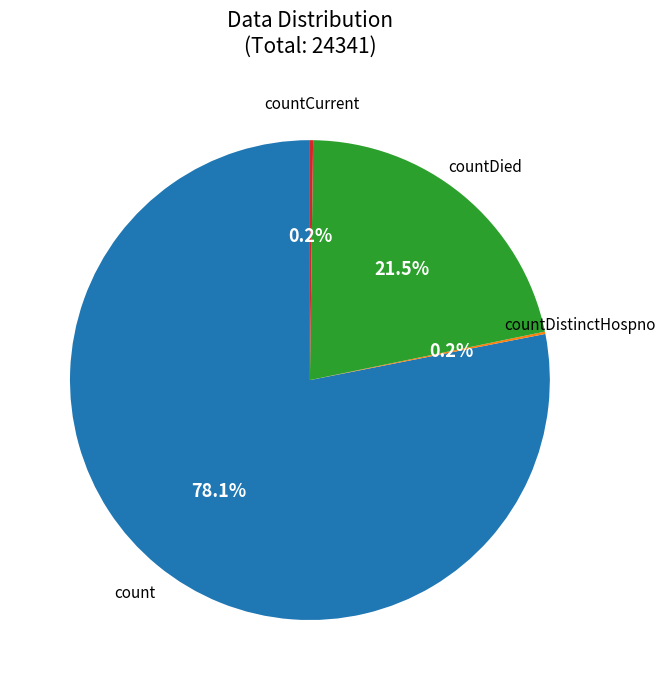

Does any single category account for the majority?

Yes